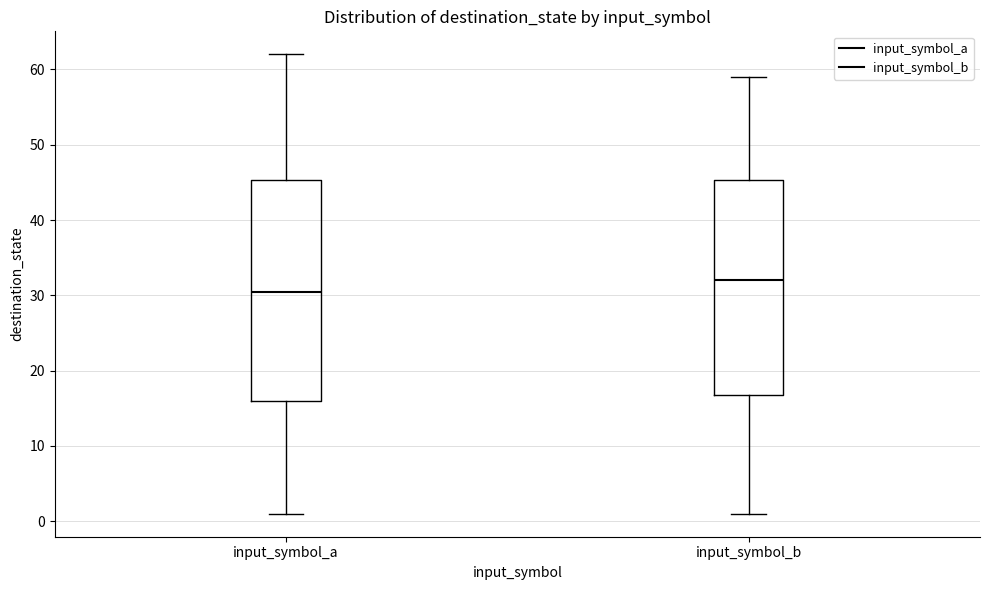

Reading left to right, read every box against the y-axis: the position of its median line, the range the box covers, and the ends of its whiskers. The values are not printed on the chart, so give them approximately, as read against the axis.

input_symbol_a: median 31, box 16 to 45, whiskers 1 to 62
input_symbol_b: median 32, box 17 to 45, whiskers 1 to 59